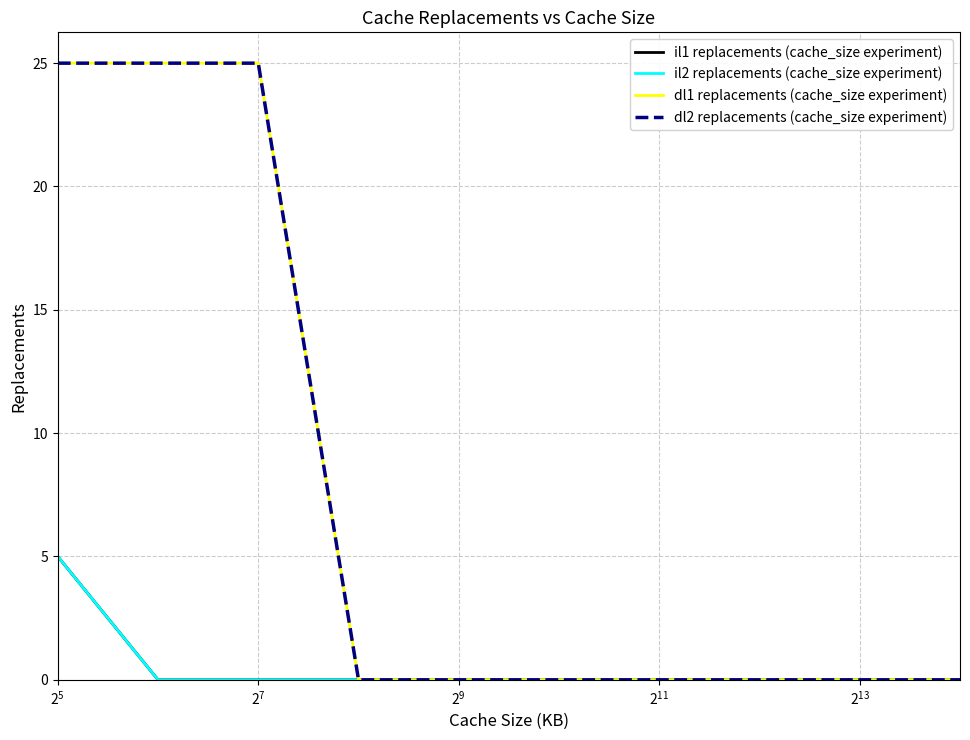

Does the chart have visible grid lines?

Yes